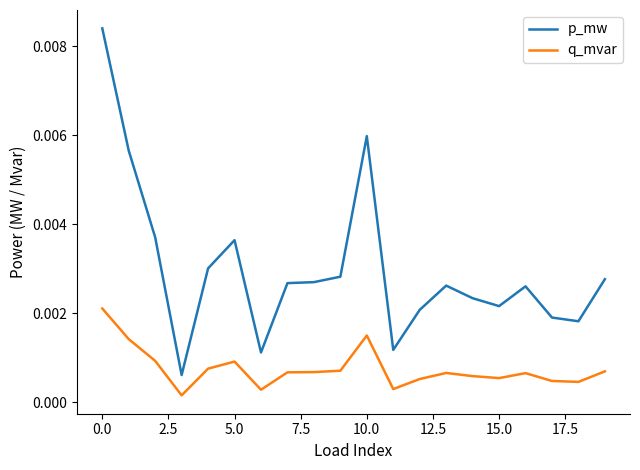

What are all the series names shown in the legend?

p_mw, q_mvar